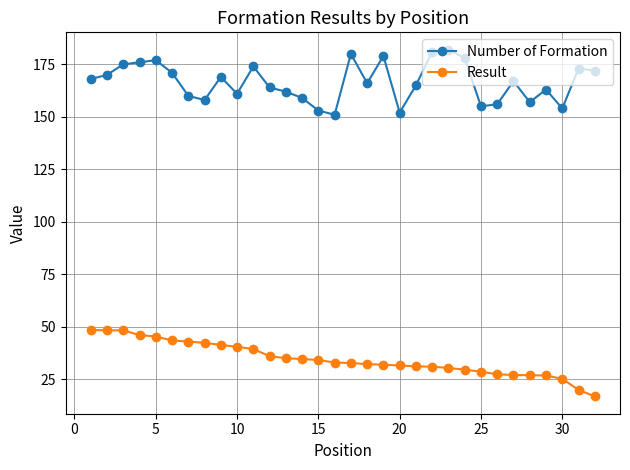

List the series in order of their overall mean, highest first.

Number of Formation, Result